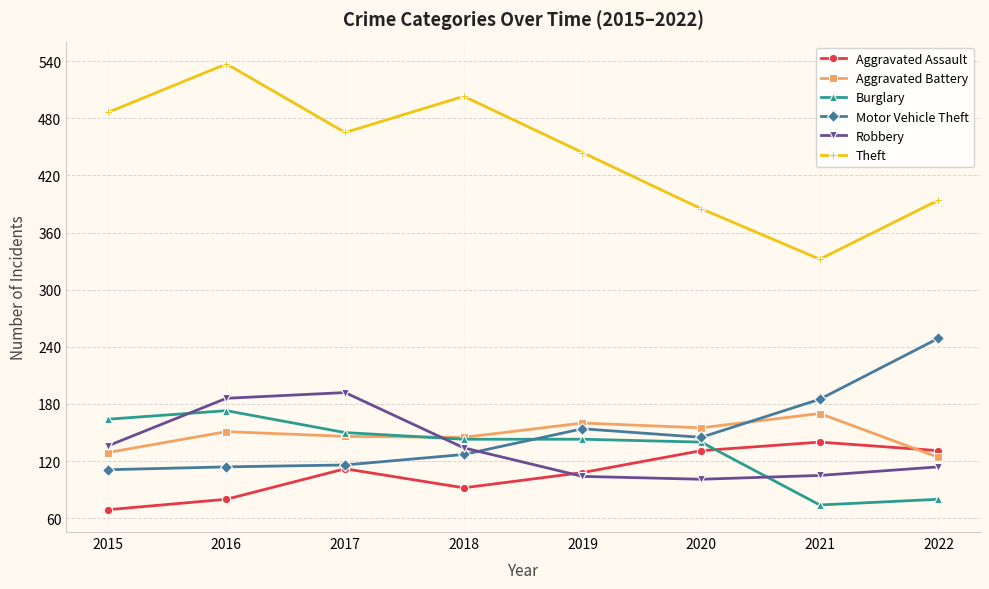

True or false: Theft has a value of 503 at 2018.

True